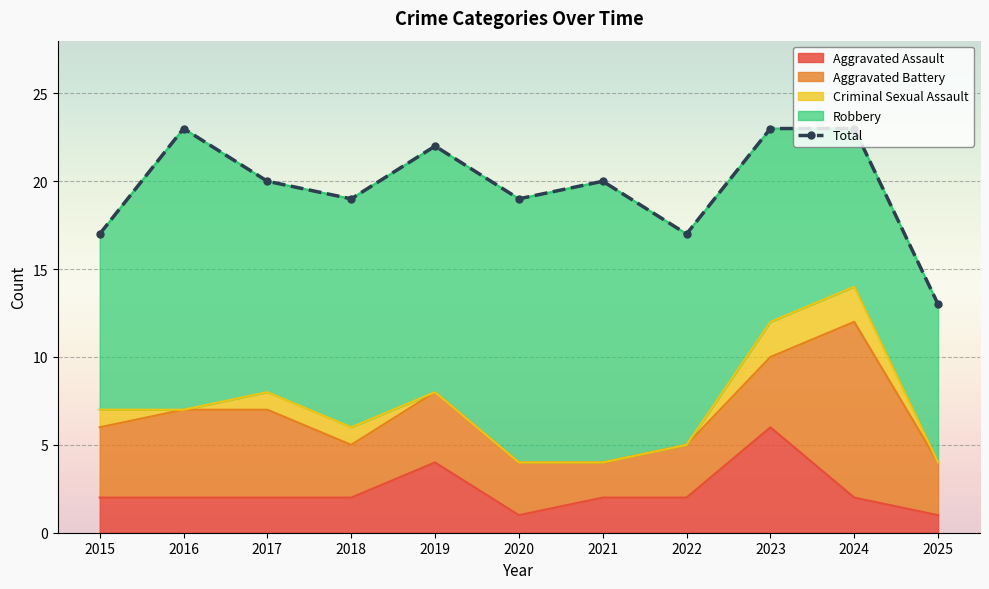

What is the maximum value shown in the chart?

23